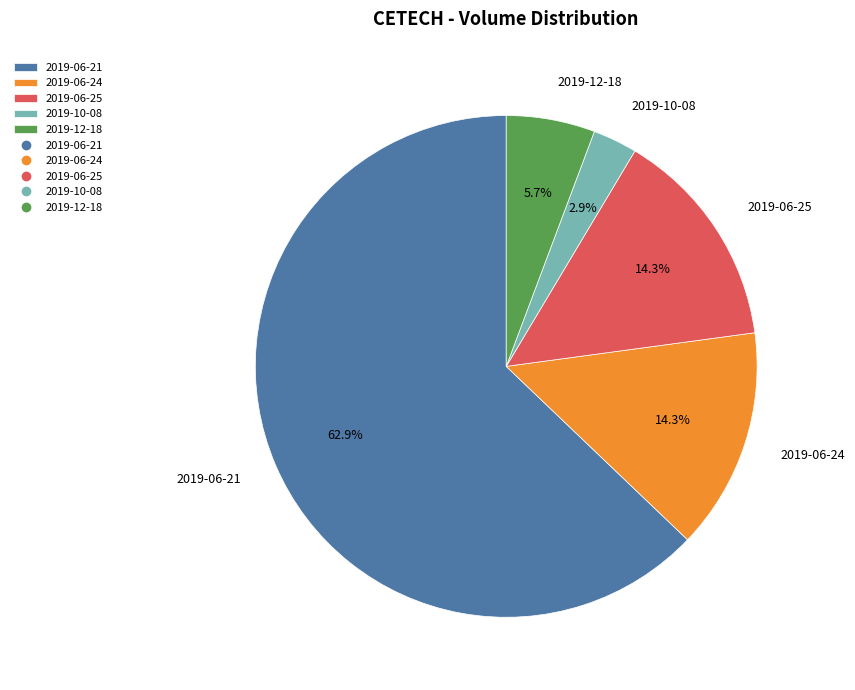

Is 2019-06-24 the majority of the pie?

No